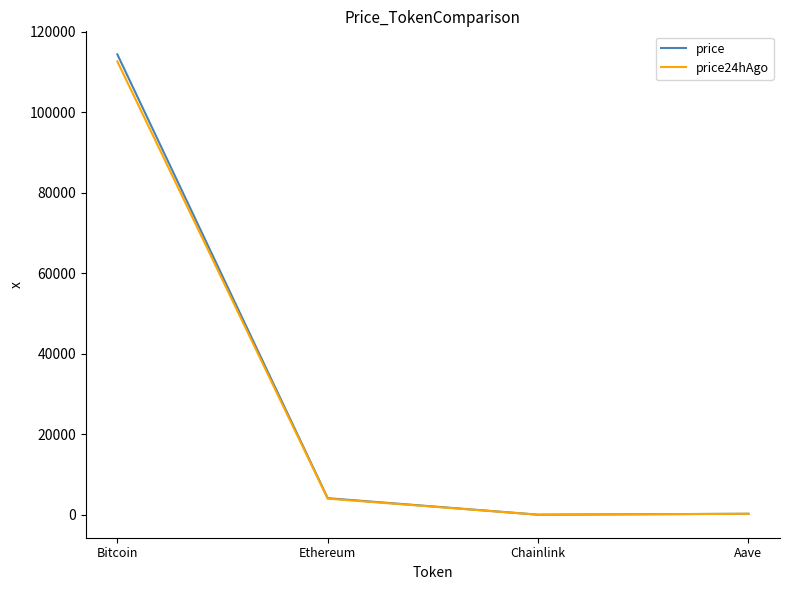

What is the sum of all price values?

118765.3